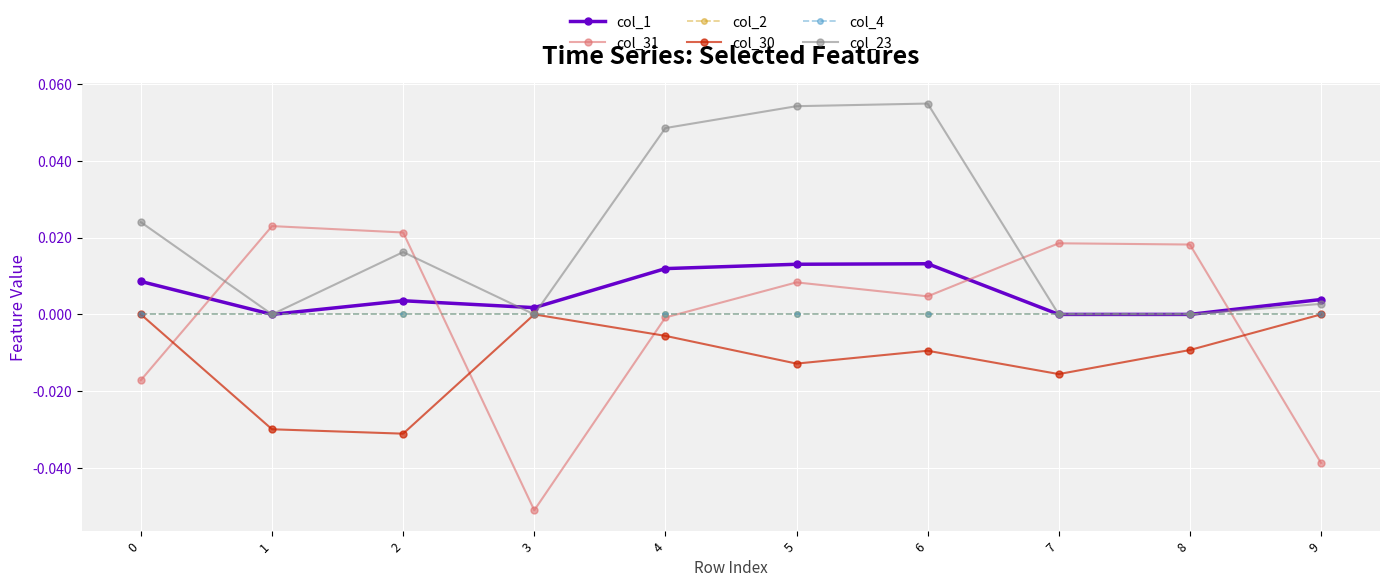

Is this an area chart (filled region under the line)?

No